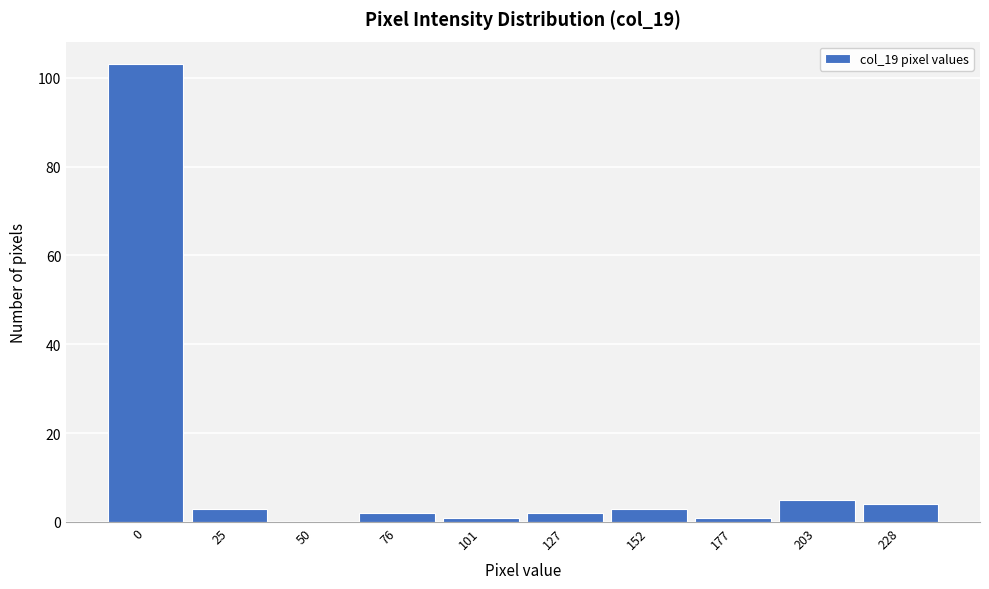

Reading left to right, what are all the values shown in this chart?

0=103	25=3	50=0	76=2	101=1	127=2	152=3	177=1	203=5	228=4